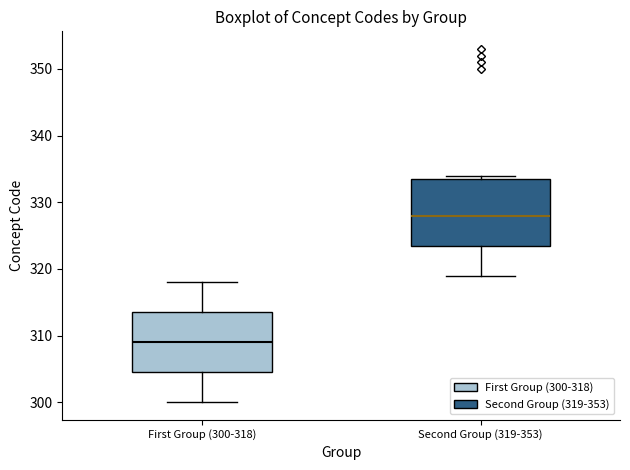

Which box is the tallest, from its lower edge to its upper edge?

Second Group (319-353)